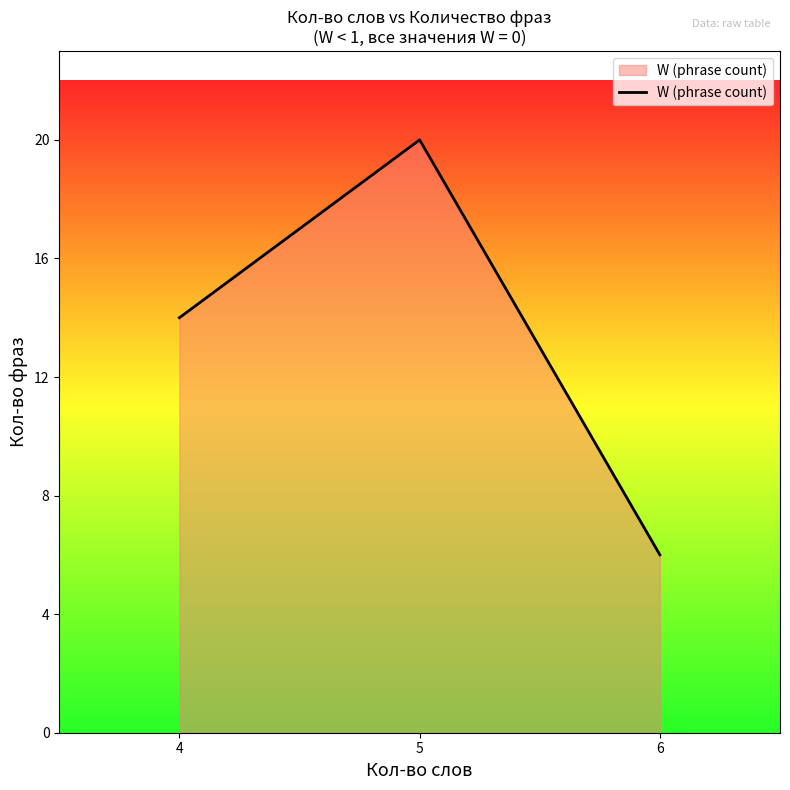

What is the sum of the values at 6 and 4?

20